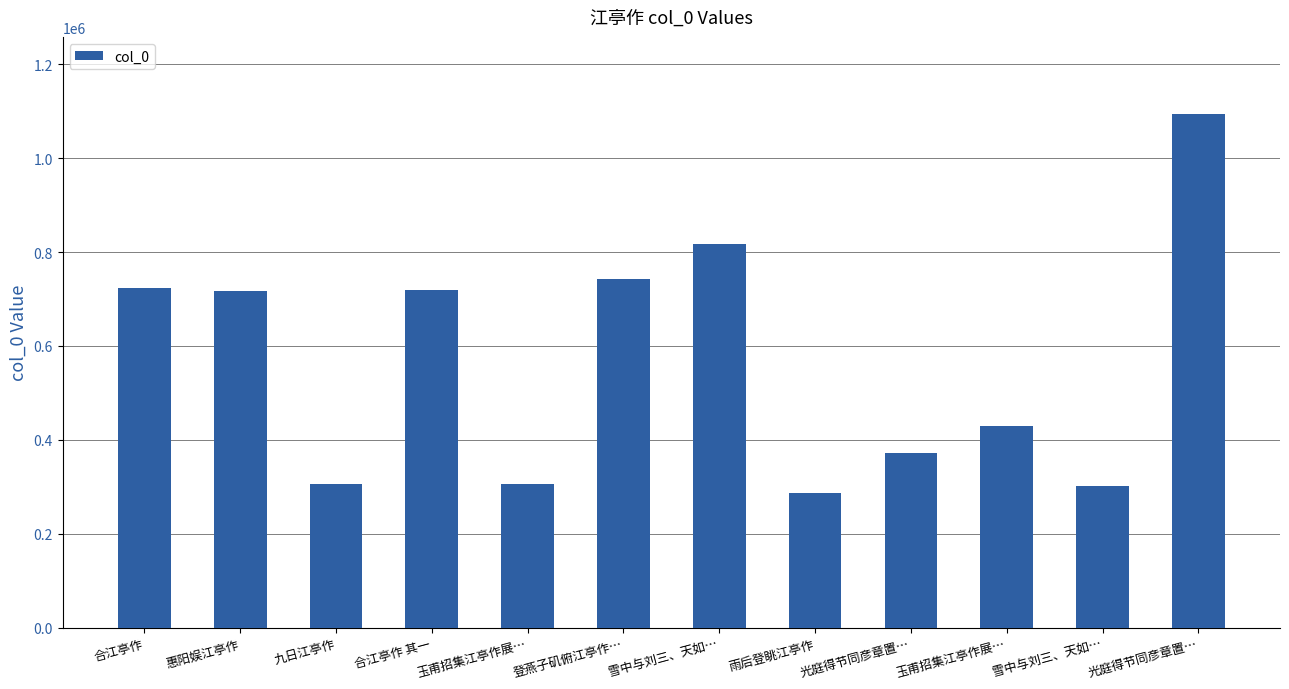

What is the change in value from 九日江亭作 to 雪中与刘三、天如…?

-2994